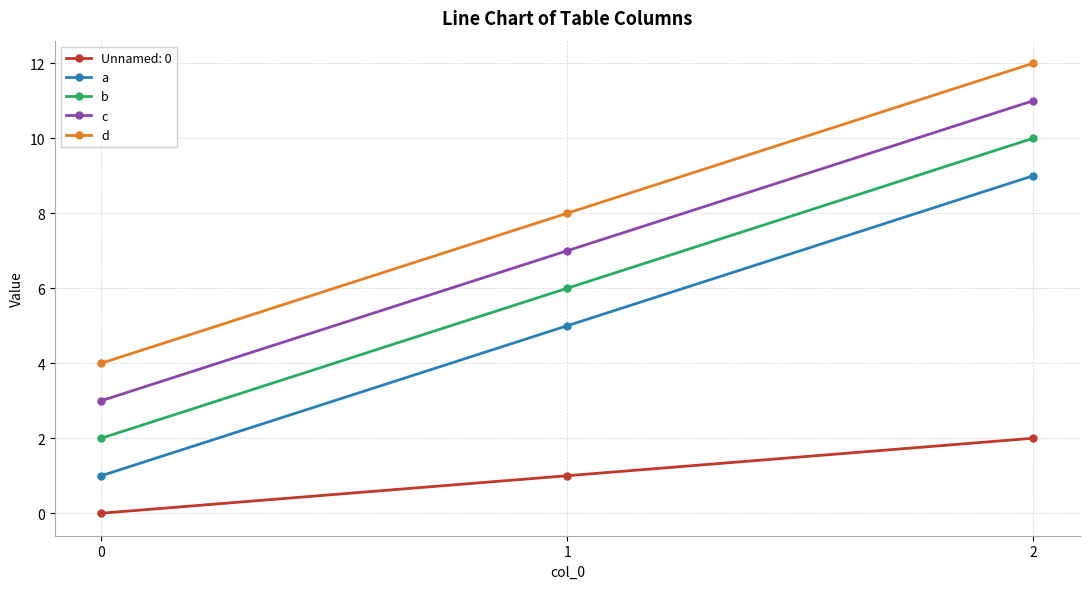

List the labels in order of d value, largest first.

2, 1, 0